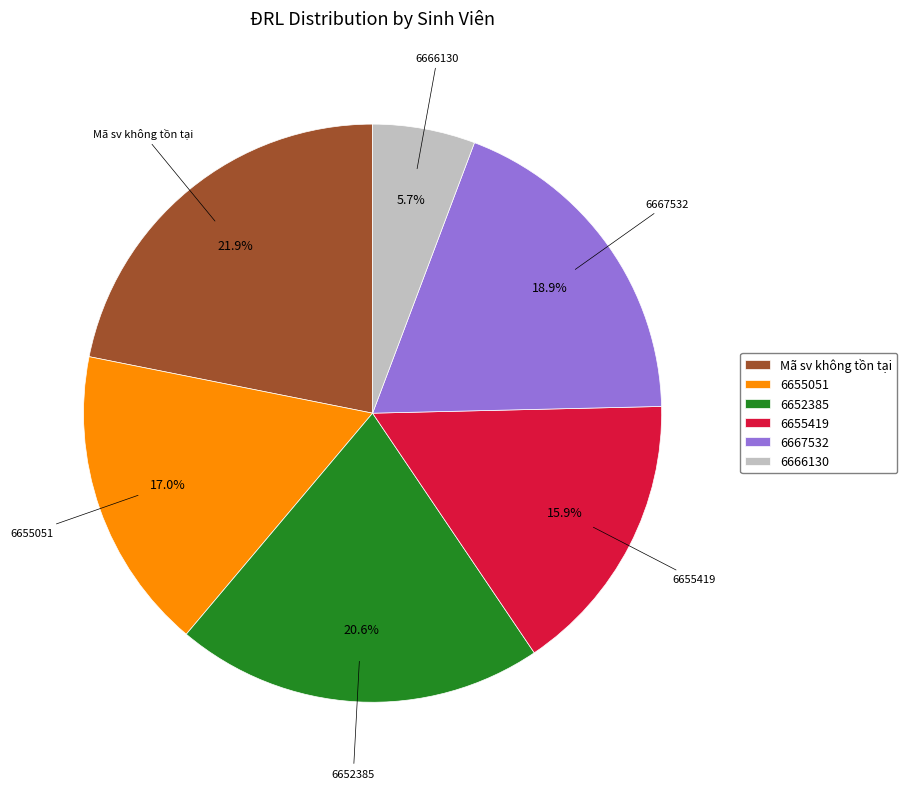

To the nearest percent, what is the difference between the 6655051 and 6655419 slice percentages?

1%